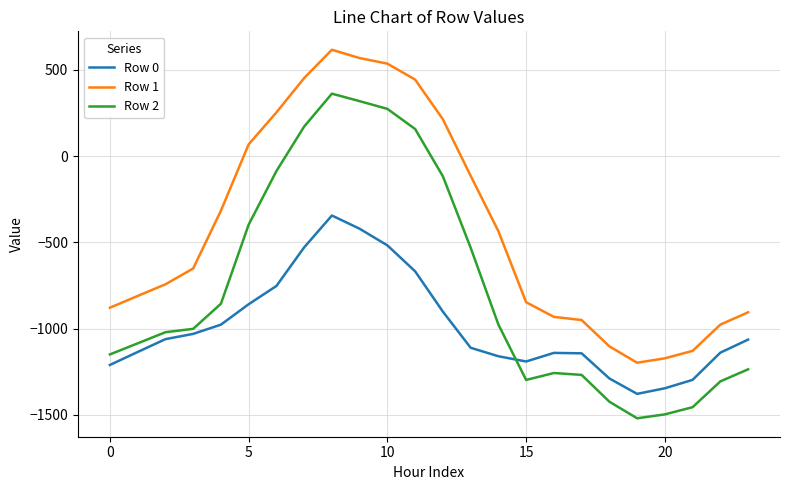

Which series has the widest spread of values?

Row 2